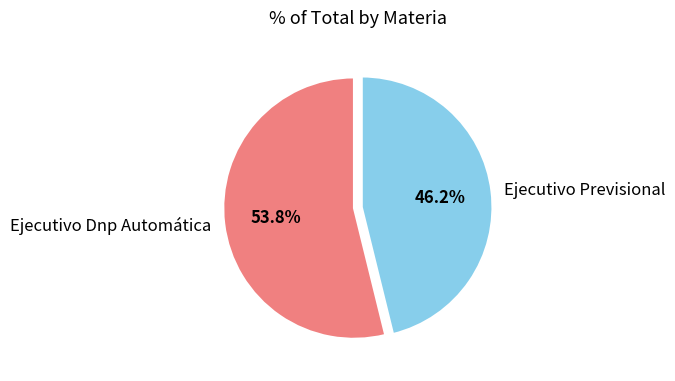

How many segments does this pie chart have?

2